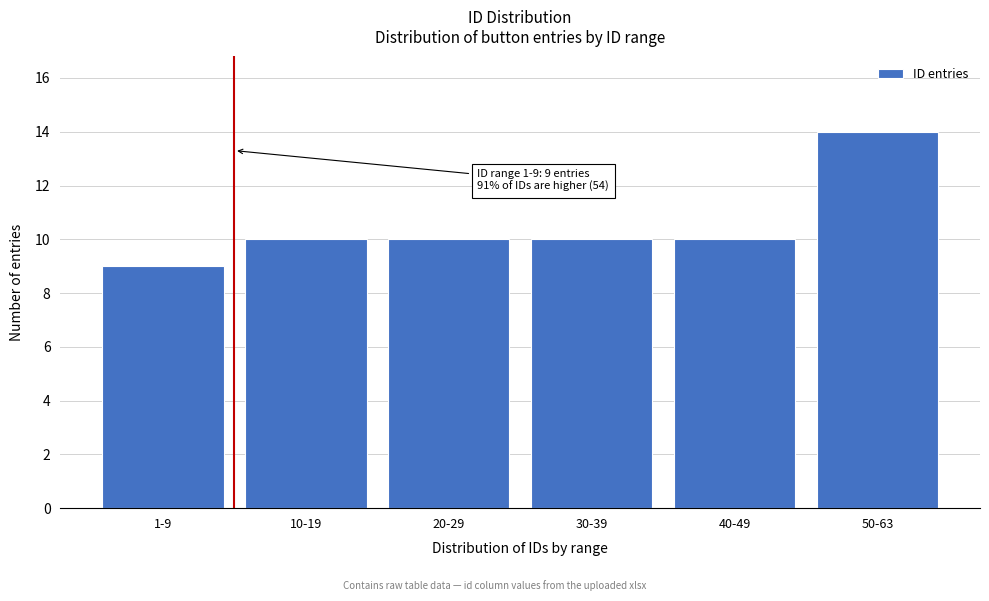

Reading right to left, what are all the values shown in this chart?

14	10	10	10	10	9